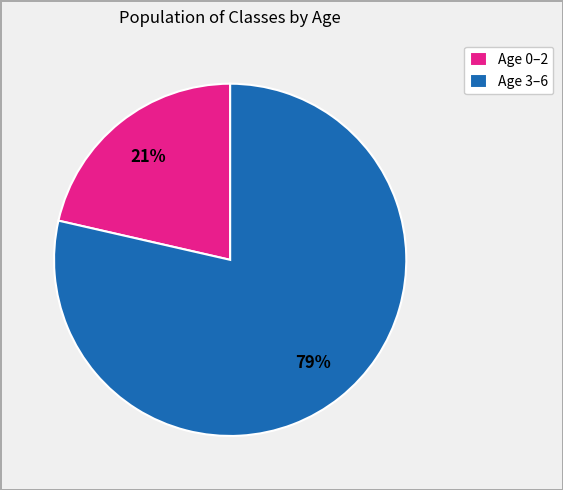

Is the sum of Age 3–6 and Age 0–2 greater than half?

Yes